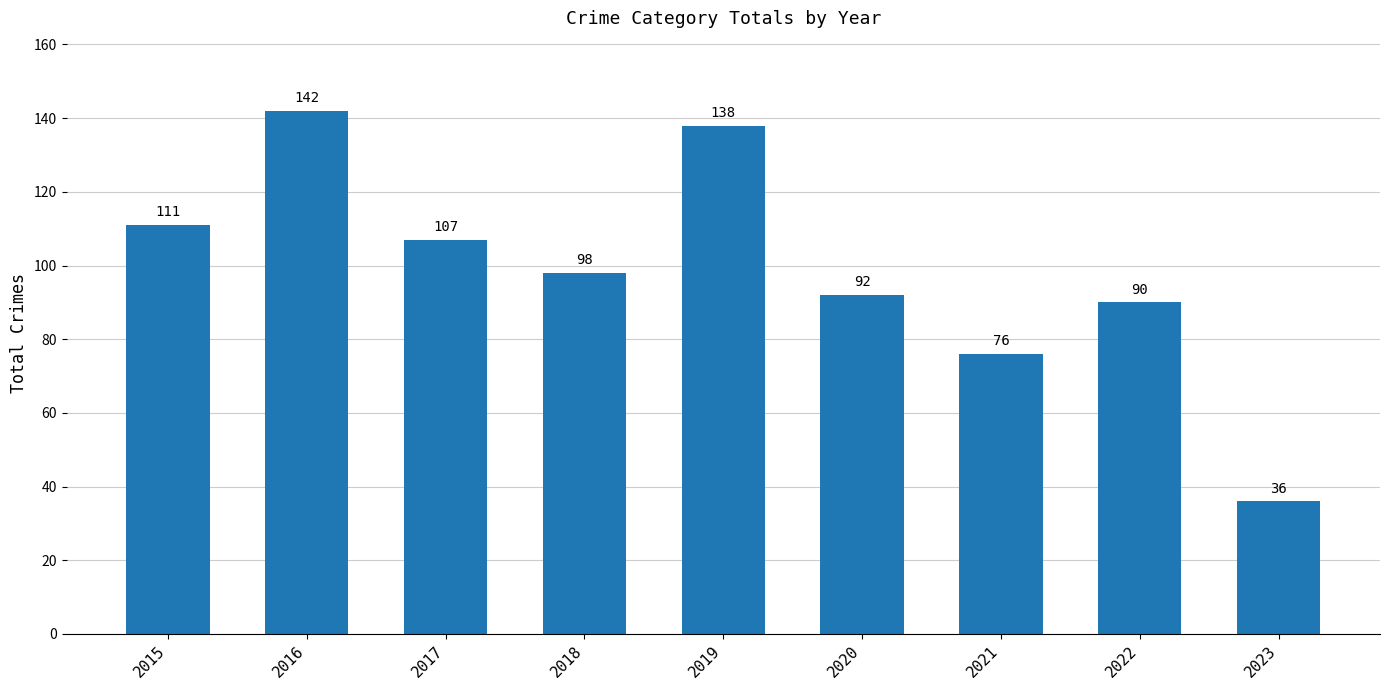

Reading left to right, extract all data points from this chart.

111	142	107	98	138	92	76	90	36